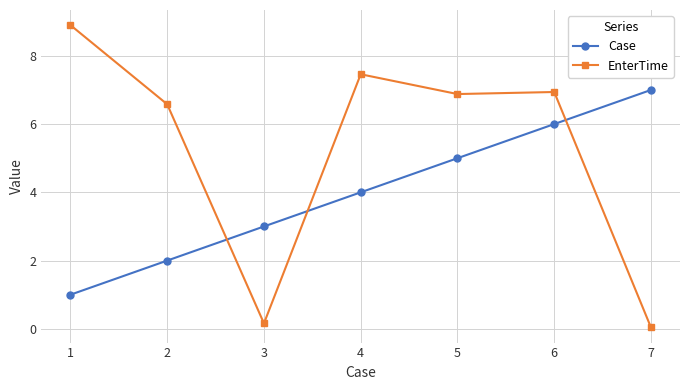

Count the number of data series in this chart.

2